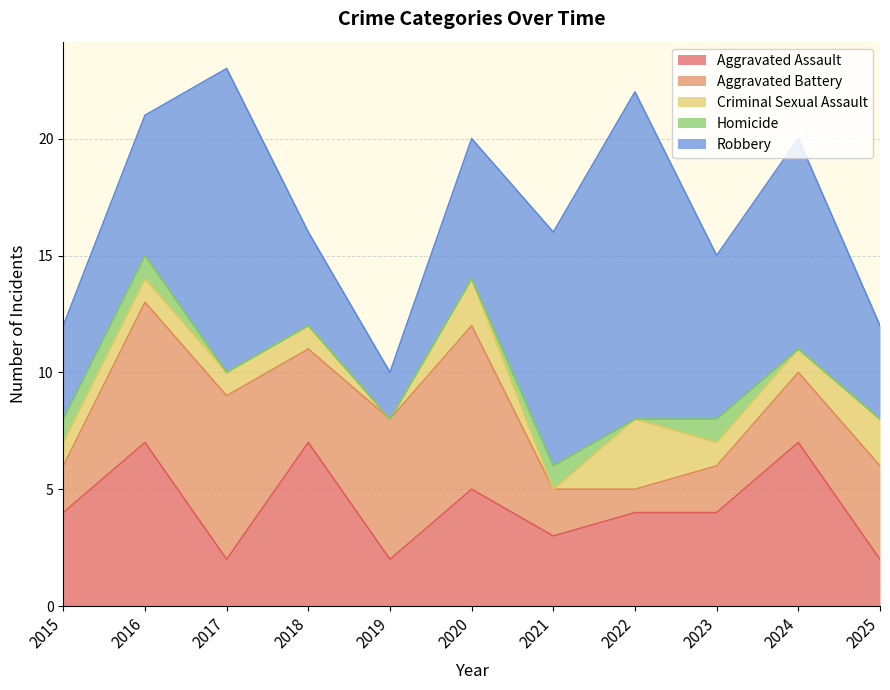

How many times do Aggravated Battery and Criminal Sexual Assault cross each other?

2